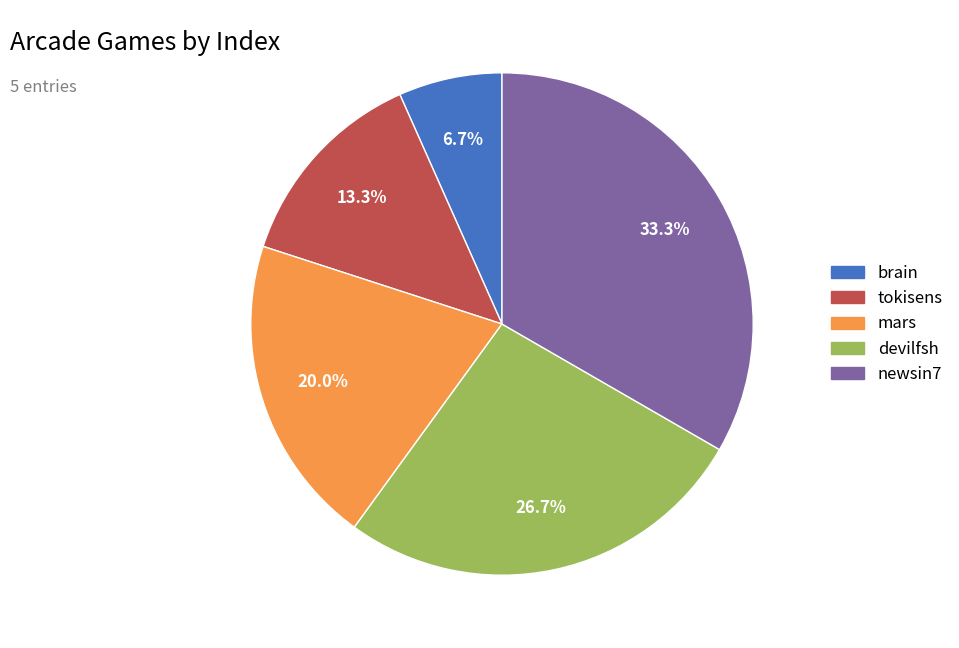

What percentage do devilfsh and tokisens together represent?

40.0%